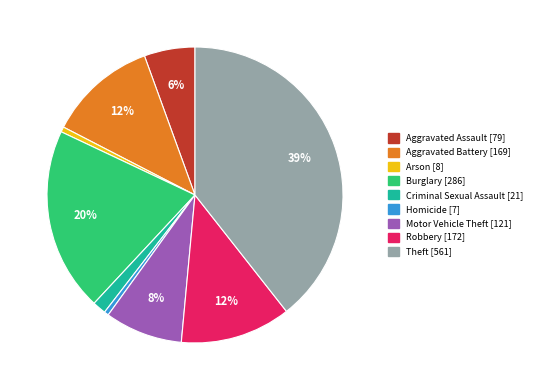

True or false: Aggravated Battery accounts for 12% of the total.

True